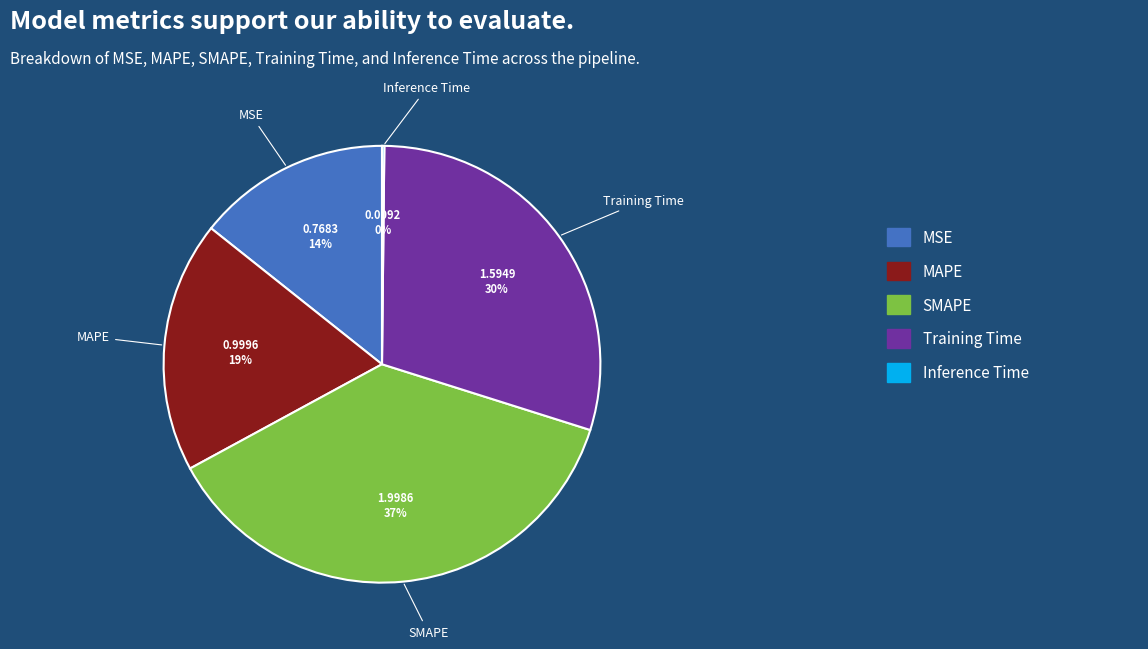

Does SMAPE represent more than half of the total?

No